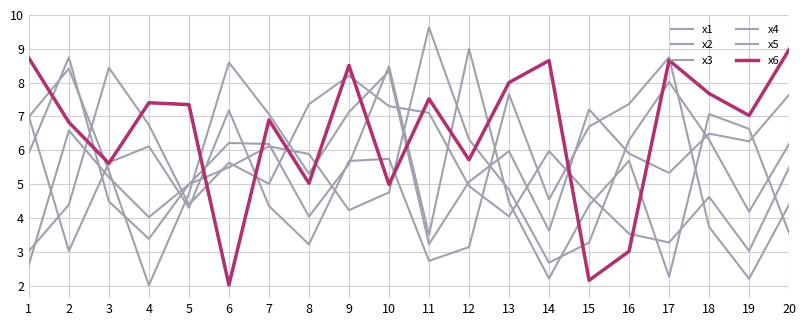

How many lines are shown in the chart?

6